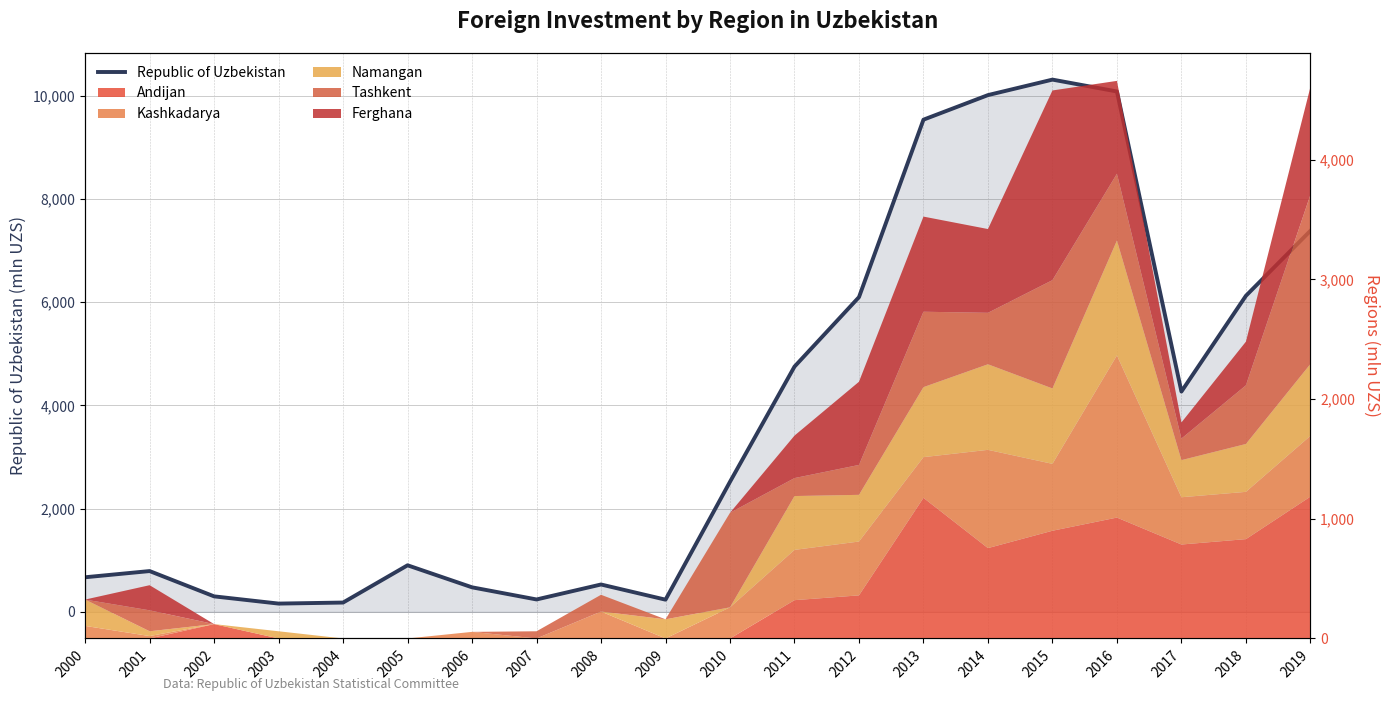

Rank the categories by value from highest to lowest.

2015, 2016, 2014, 2013, 2019, 2018, 2012, 2011, 2017, 2010, 2005, 2001, 2000, 2008, 2006, 2002, 2007, 2009, 2004, 2003